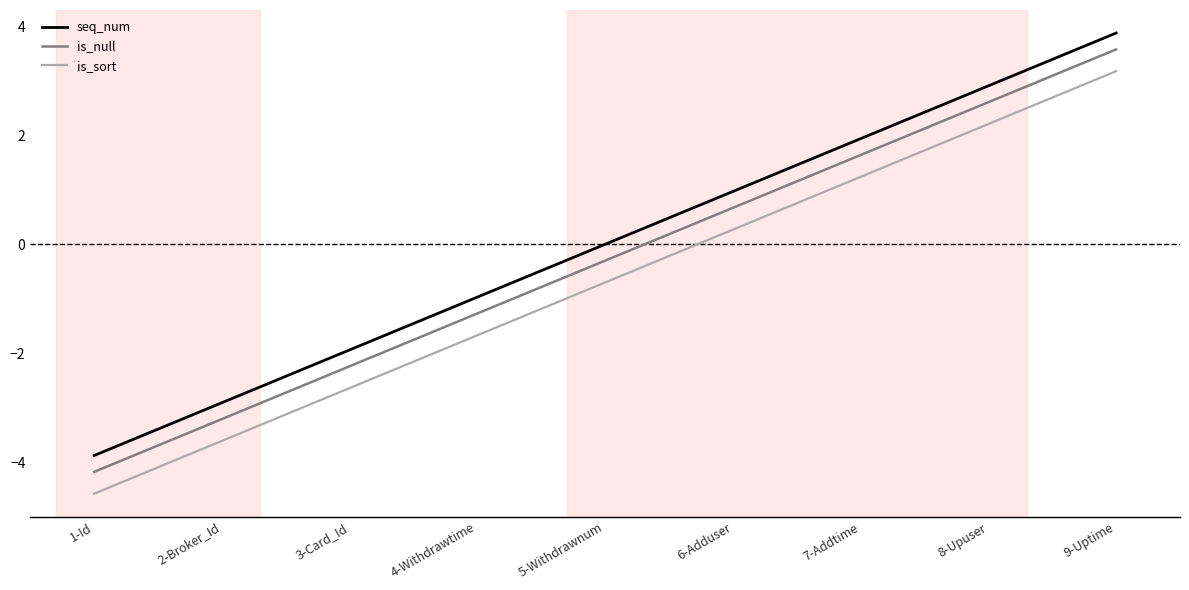

What is the maximum value shown in the chart?

3.9